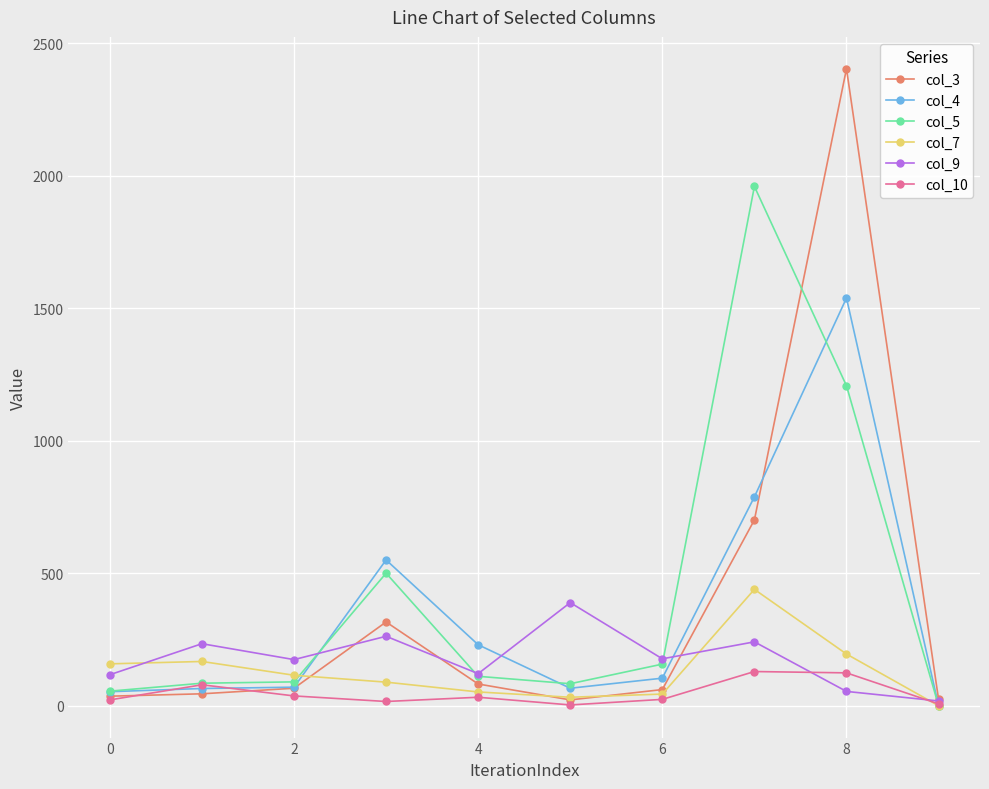

How many lines are shown in the chart?

6